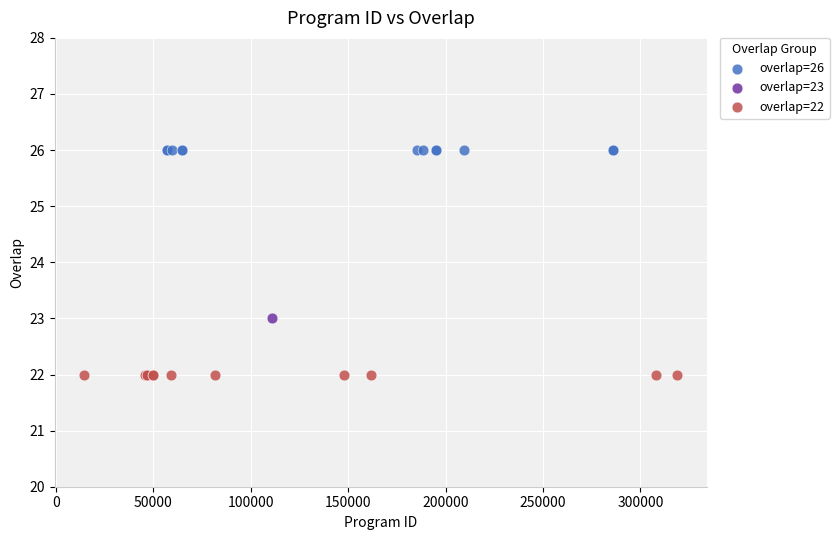

What are all the series names shown in the legend?

overlap=26, overlap=23, overlap=22